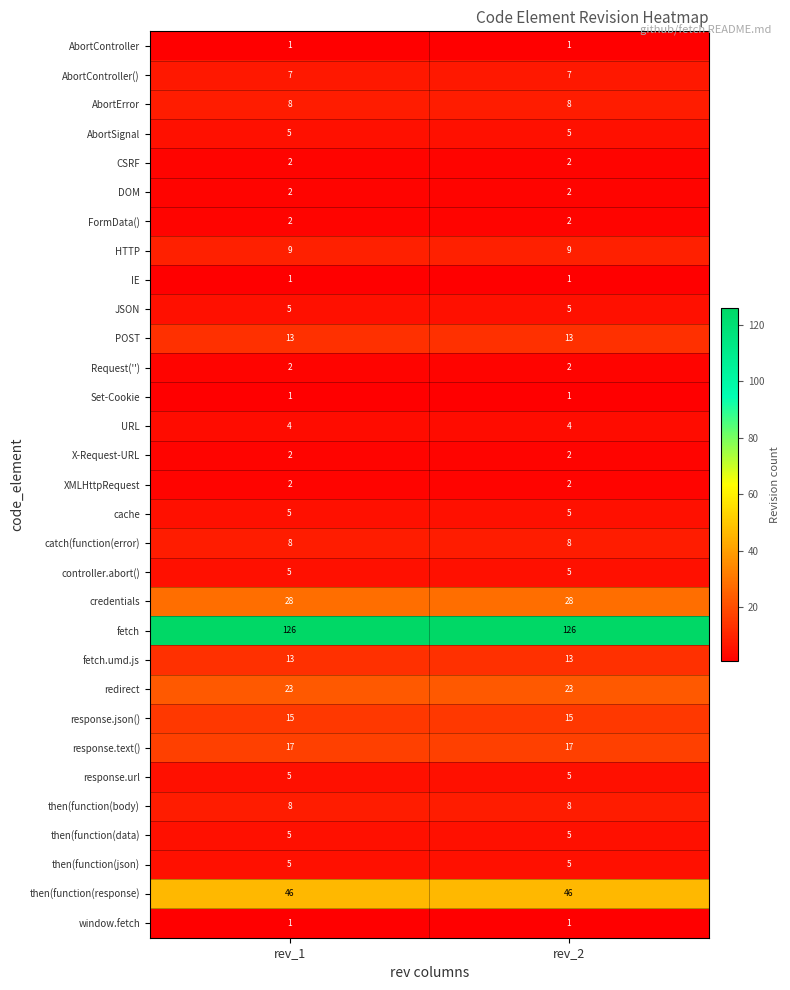

How many categories are shown in the chart?

2